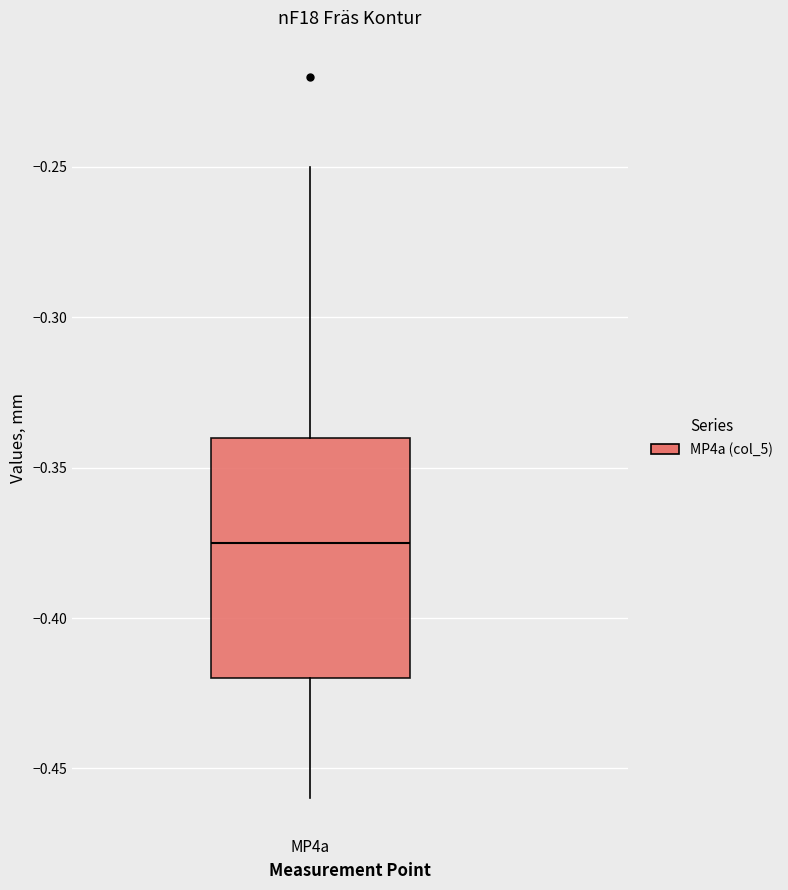

Read this box plot against the y-axis: the position of the median line, the range covered by the box, and the ends of both whiskers. The values are not printed on the chart, so give them approximately, as read against the axis.

median -0.375, box -0.420 to -0.340, whiskers -0.460 to -0.250